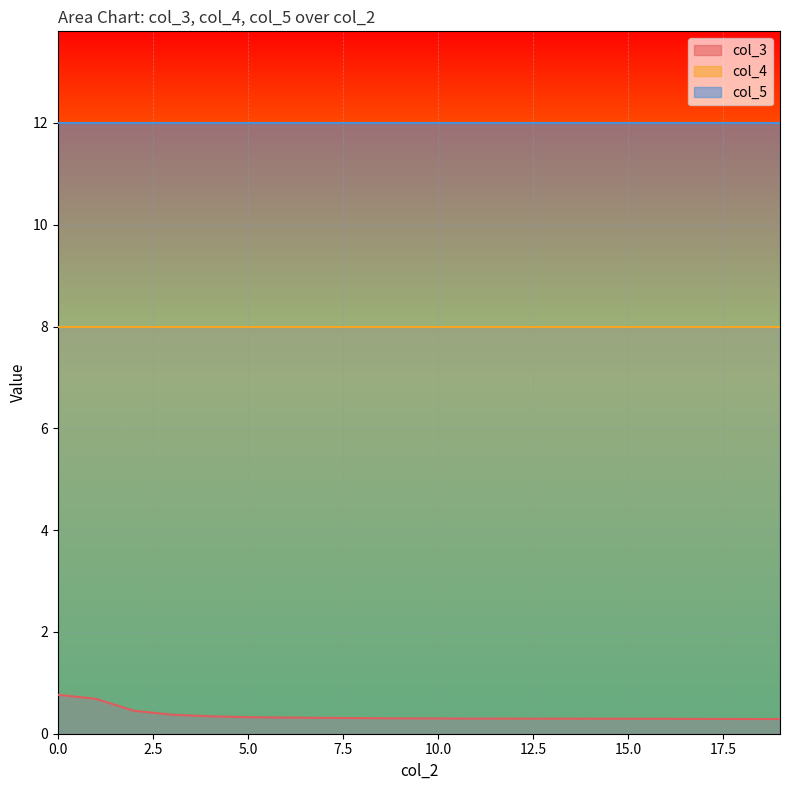

List the labels in order of col_5 value, largest first.

0, 1, 2, 3, 4, 5, 6, 7, 8, 9, 10, 11, 12, 13, 14, 15, 16, 17, 18, 19